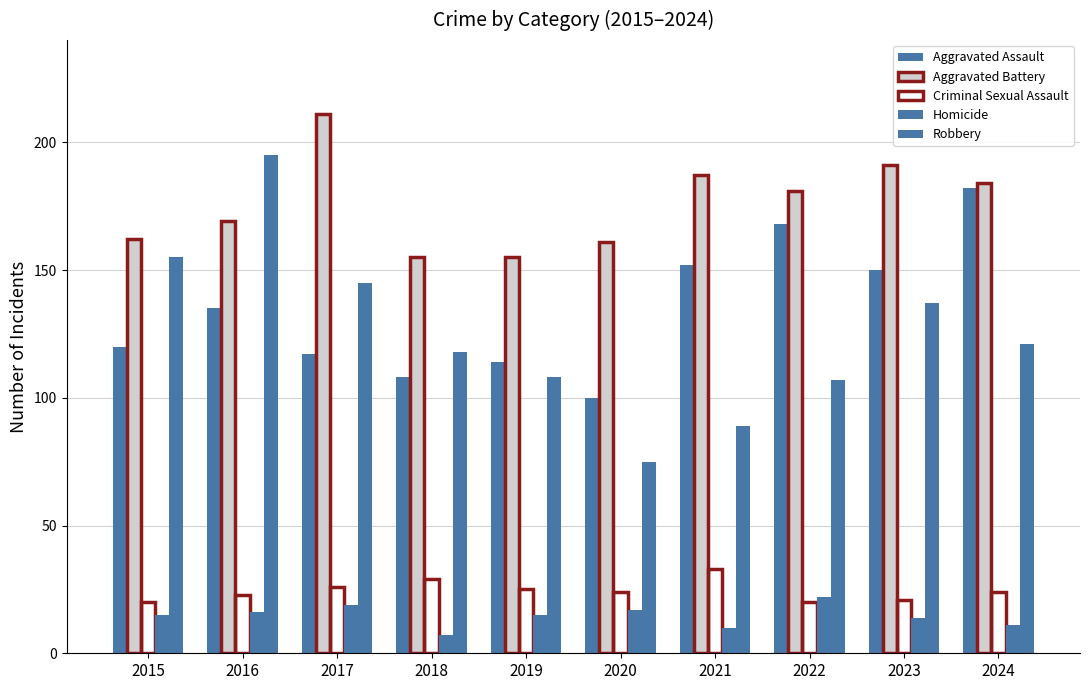

How many distinct data groups are displayed?

5